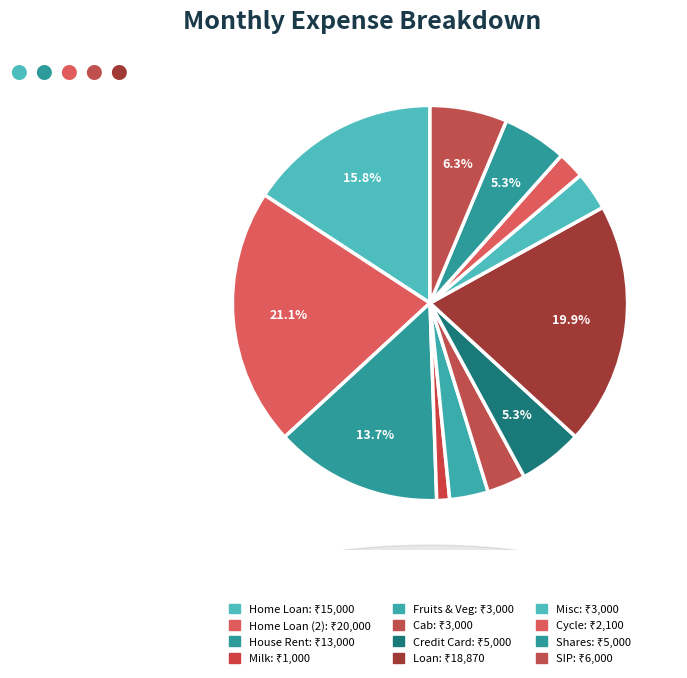

Does any single category account for the majority?

No